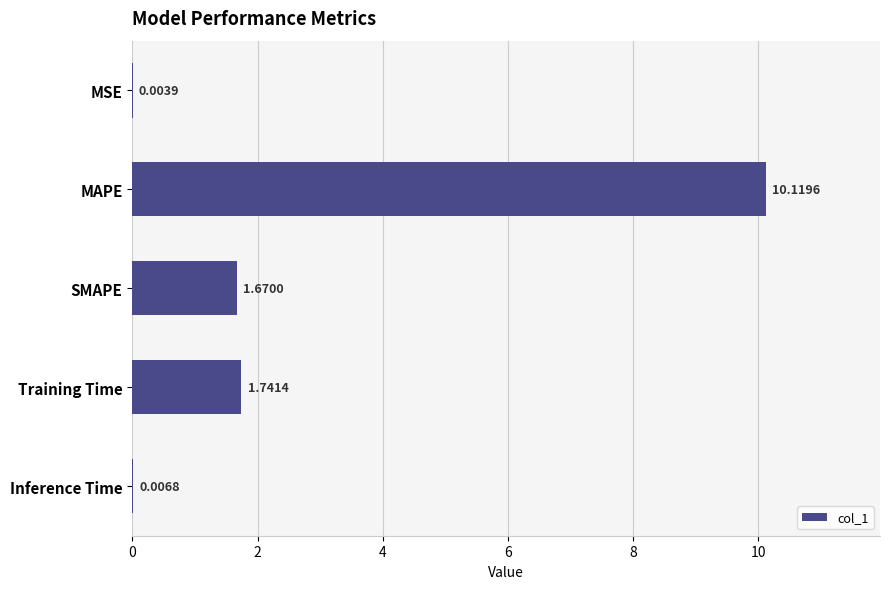

Which category has the highest value across all series?

MAPE